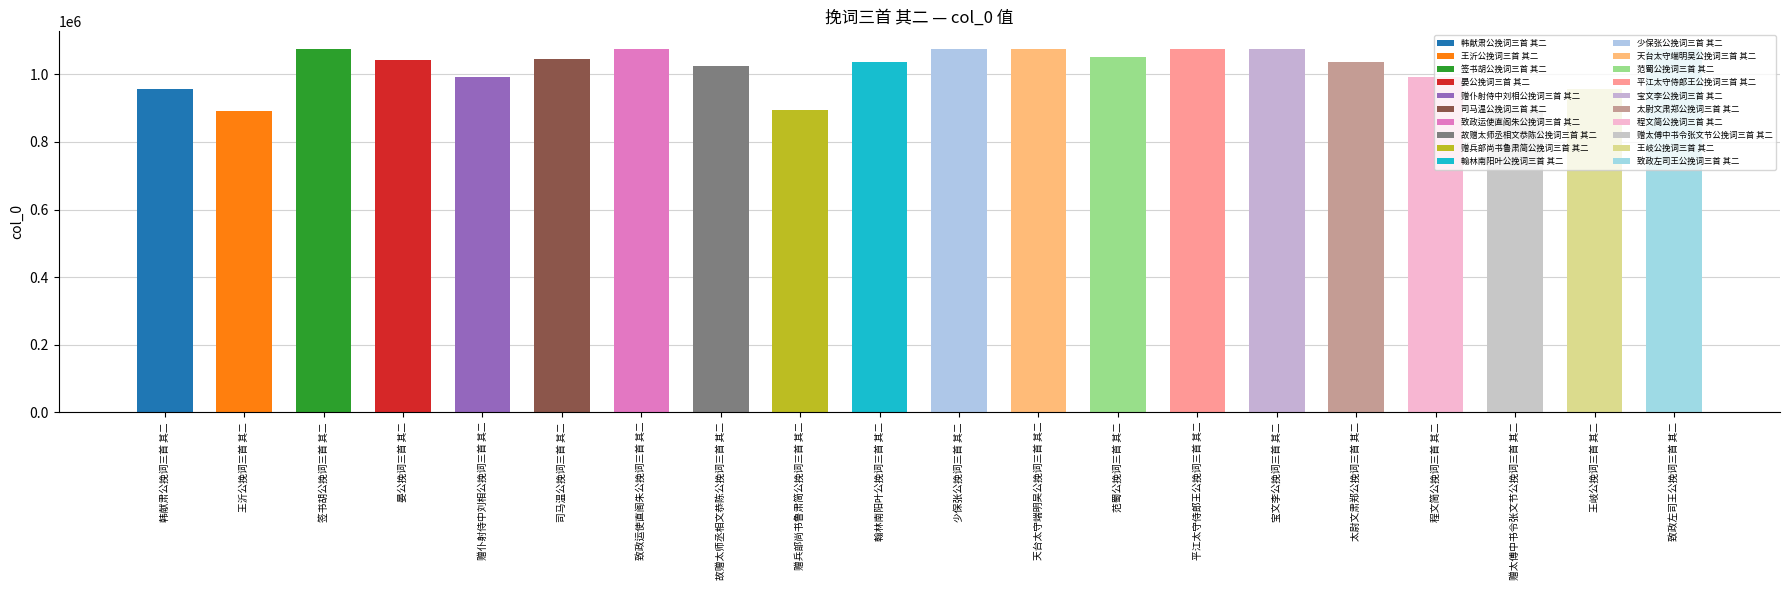

Where does the data first go above 1041957?

签书胡公挽词三首 其二